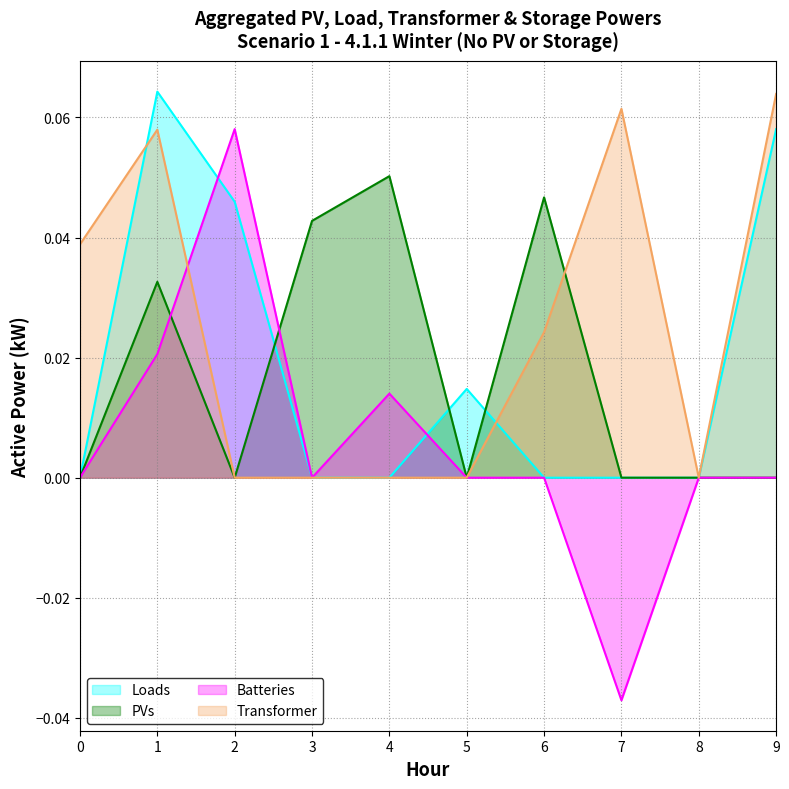

The Batteries series shows -0.1 at 7. True or false?

False